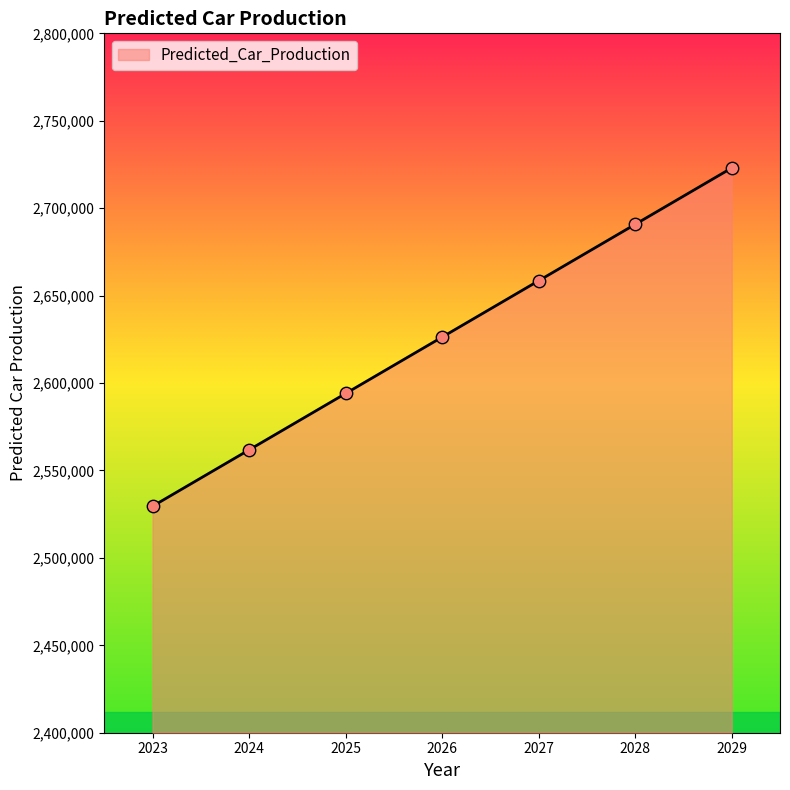

What is the ratio of the value at 2025 to the value at 2027?

1.0